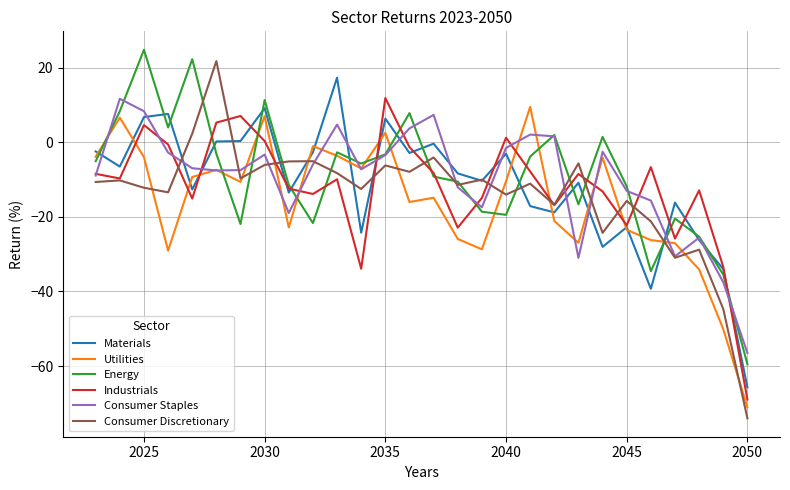

What is the maximum value for Utilities?

9.5